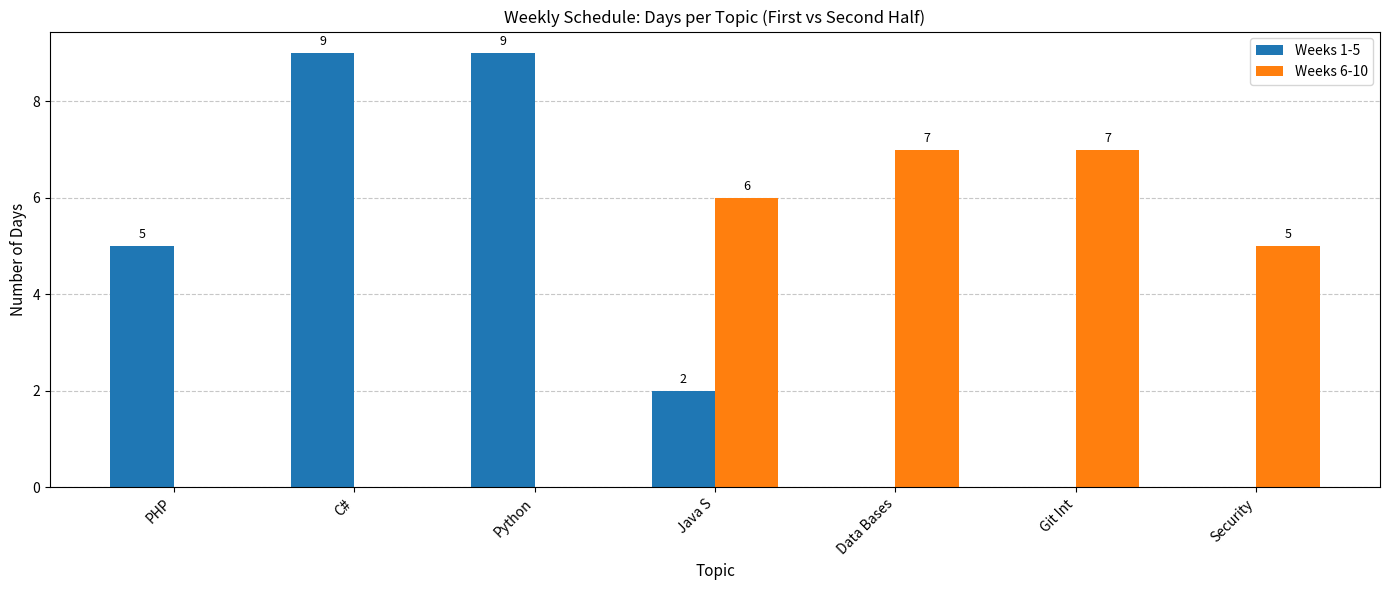

Which series changed the most between PHP and C#?

Weeks 1-5